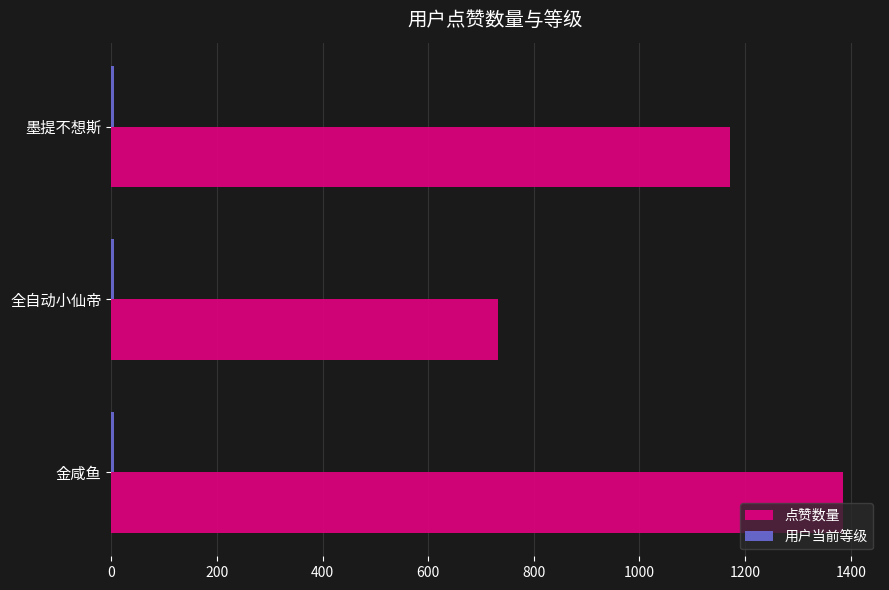

The 点赞数量 series shows 1679 at 墨提不想斯. True or false?

False